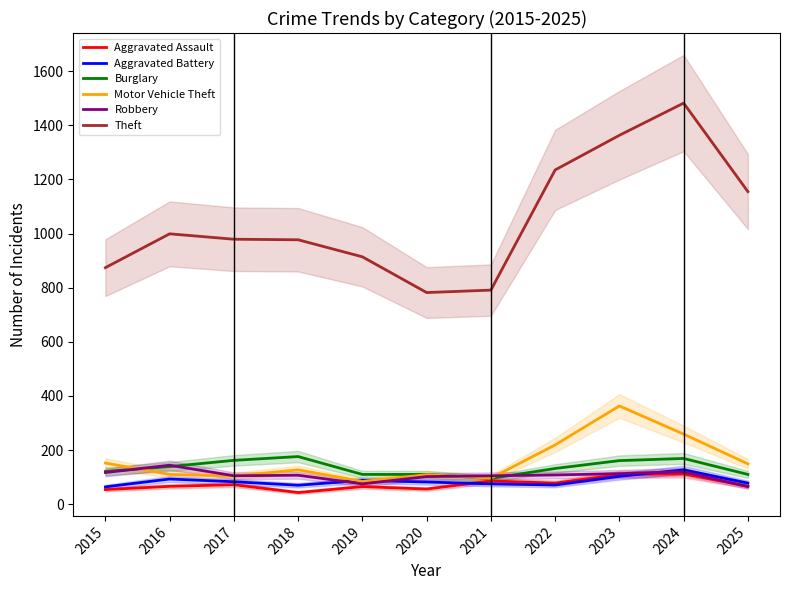

What is the highest value of the Motor Vehicle Theft series?

363